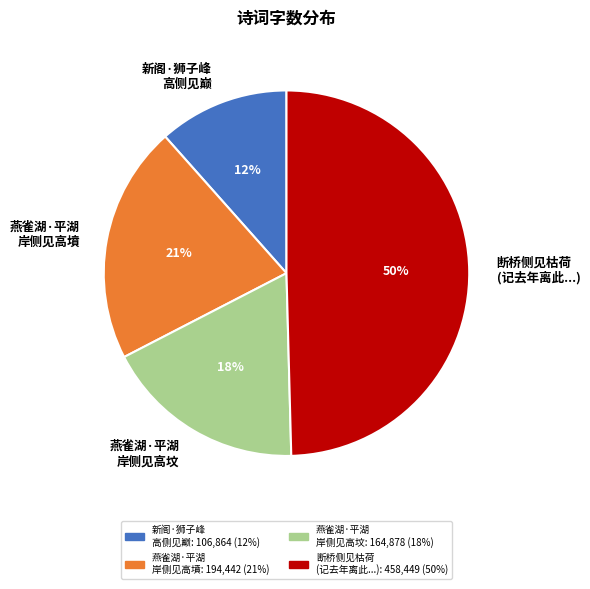

Count the number of slices in the pie.

4